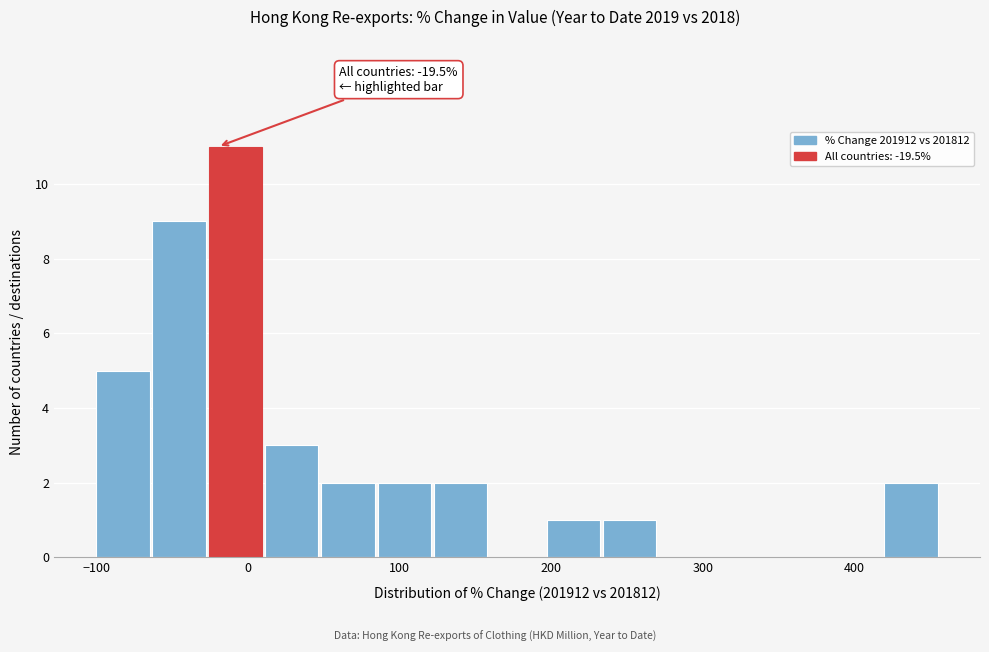

Read against the x-axis, roughly where is the centre of the tallest bar?

-10